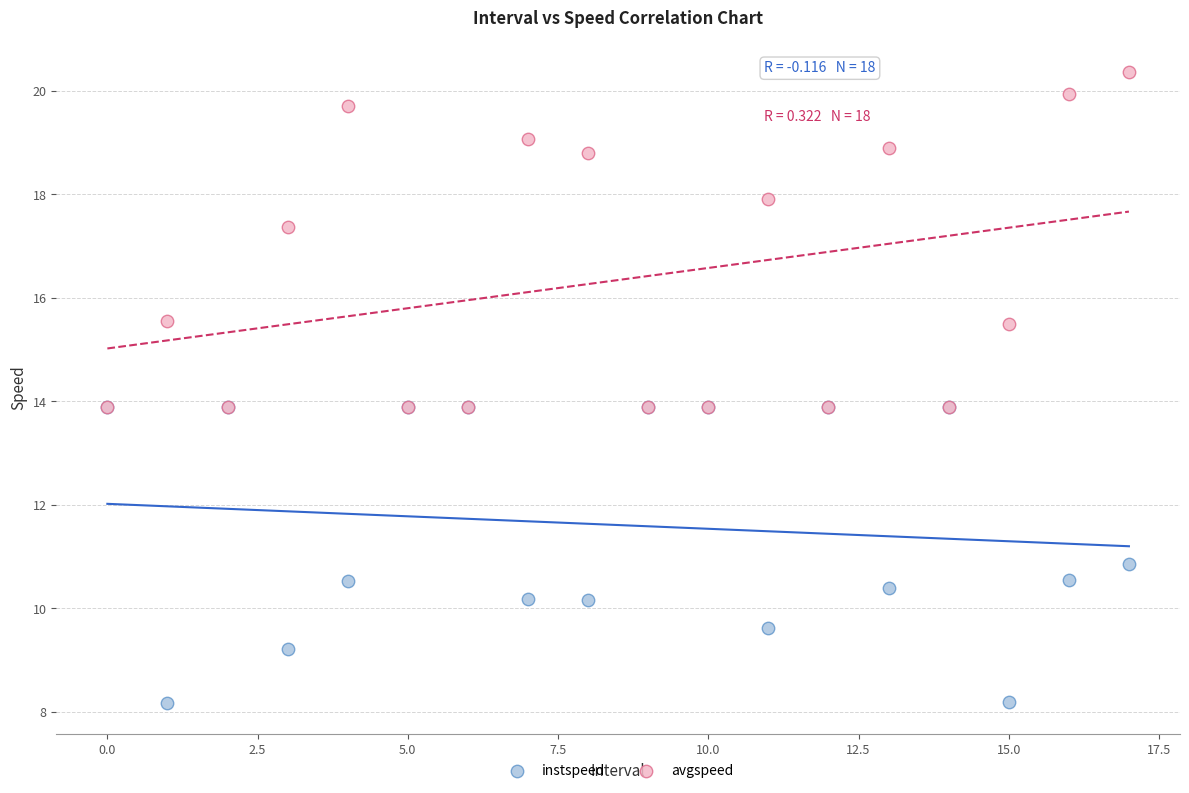

Which series contains the lowest Y value?

instspeed